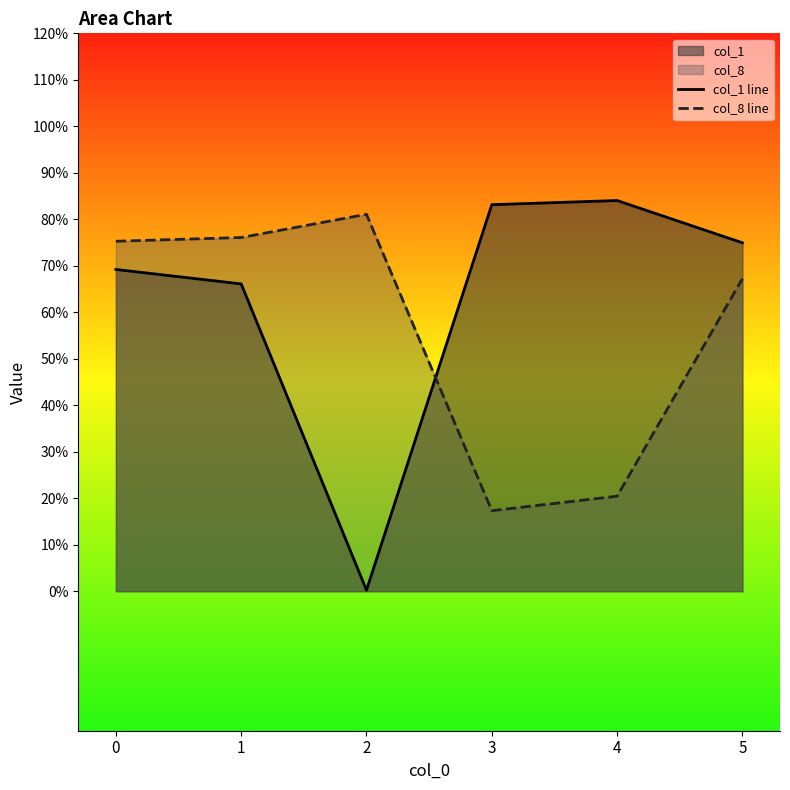

True or false: col_8 line has a value of 0.2 at 4.

True